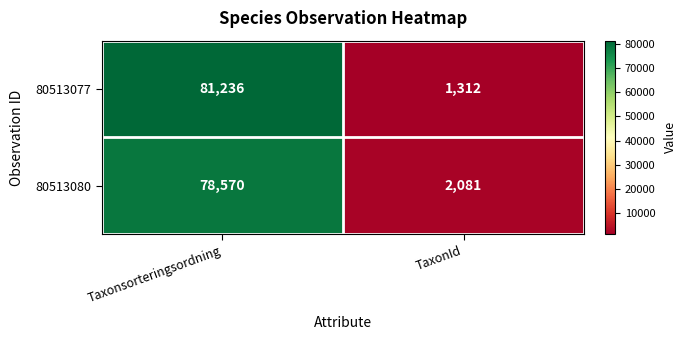

Which category has the highest value across all series?

Taxonsorteringsordning